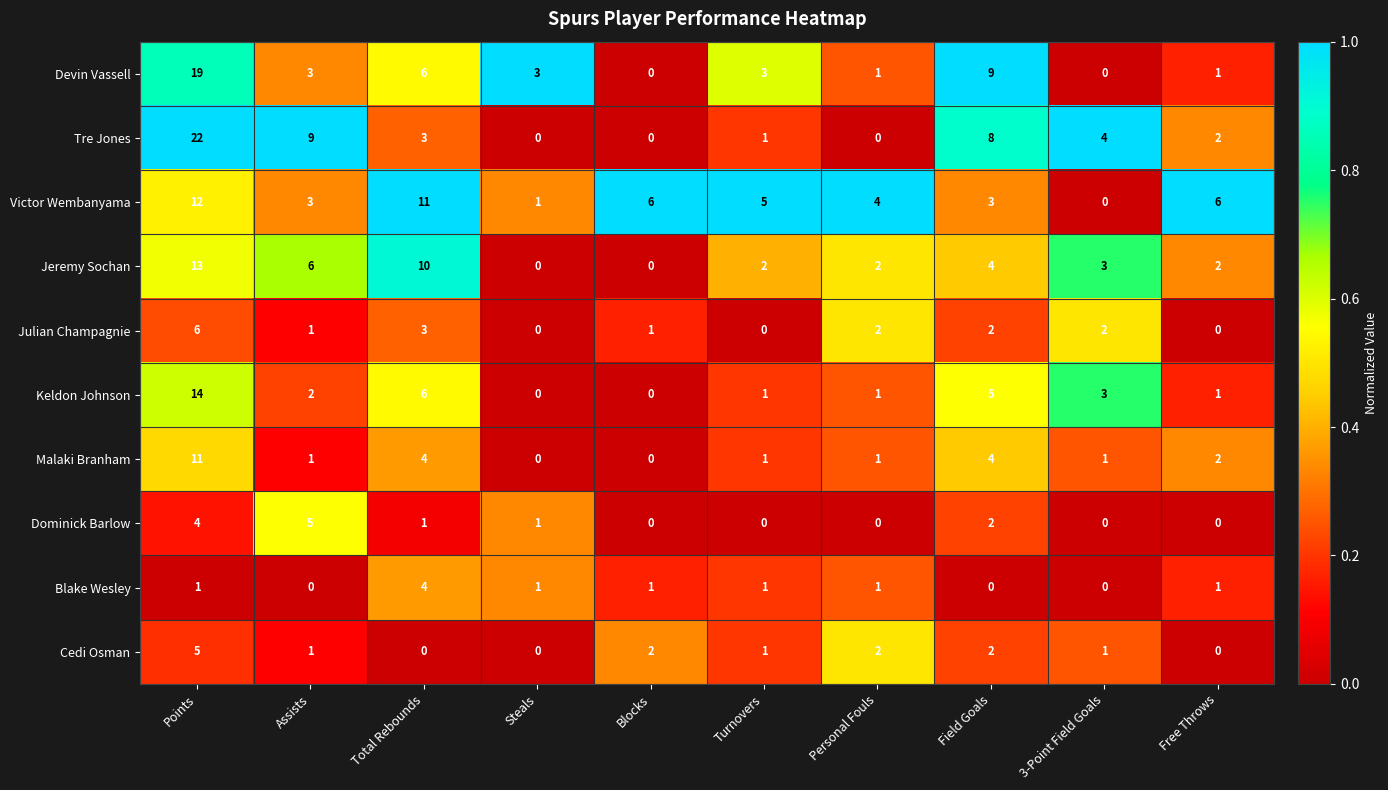

Which label corresponds to the largest value in the chart?

Points